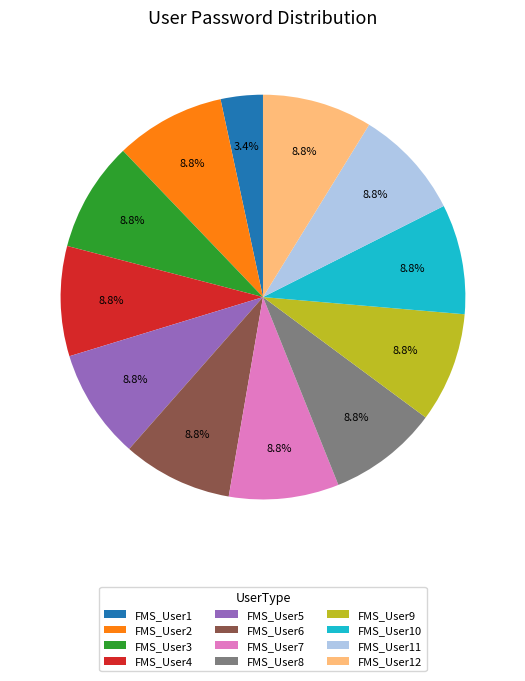

What is the ratio of the value at FMS_User11 to the value at FMS_User3?

1.0